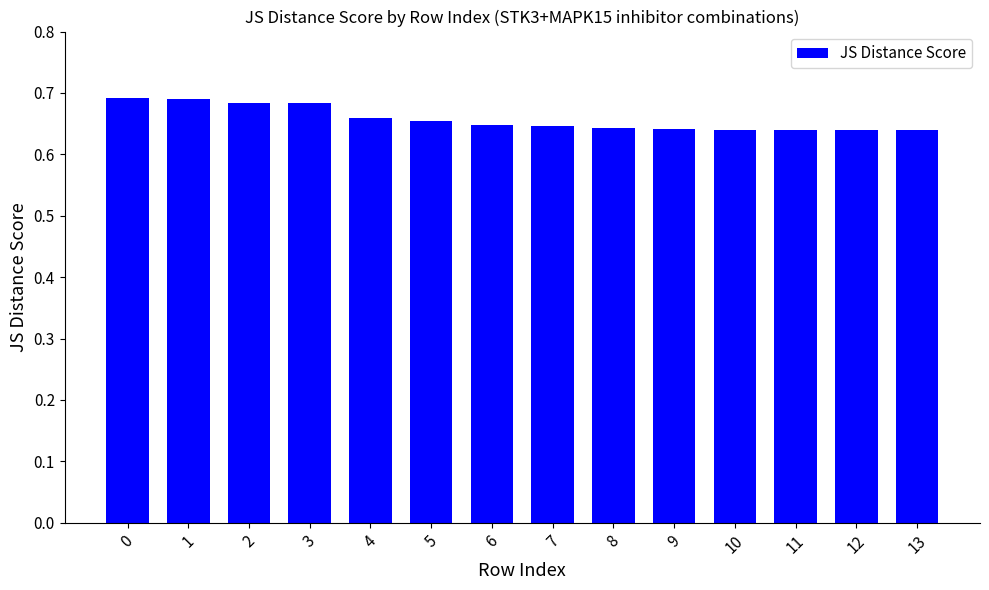

The value at 1 is 0.9. True or false?

False